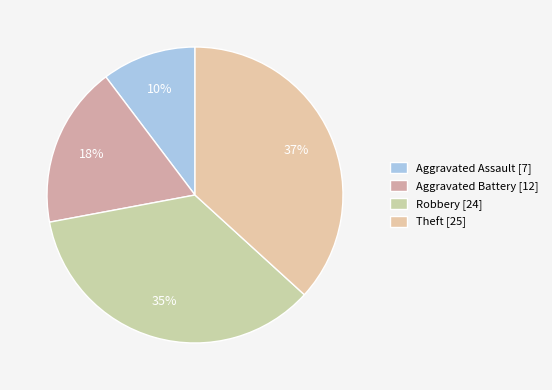

How many segments does this pie chart have?

4